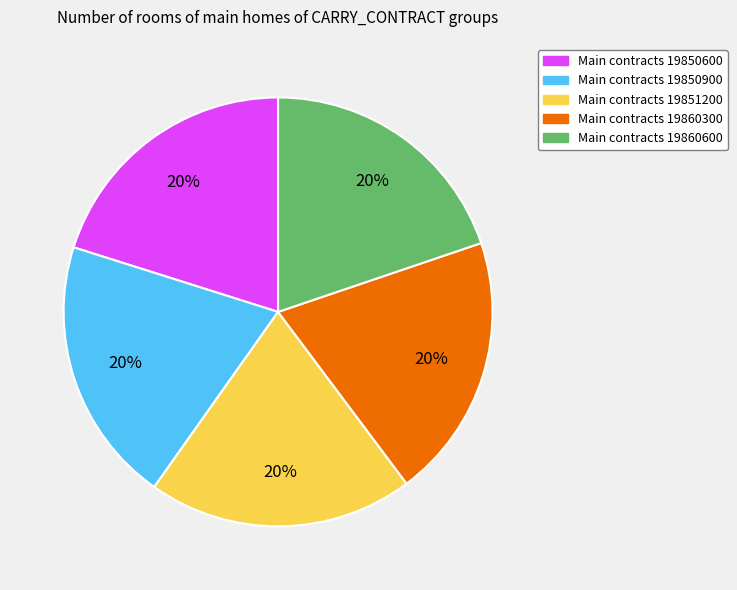

To the nearest percent, what is the average slice percentage?

20%